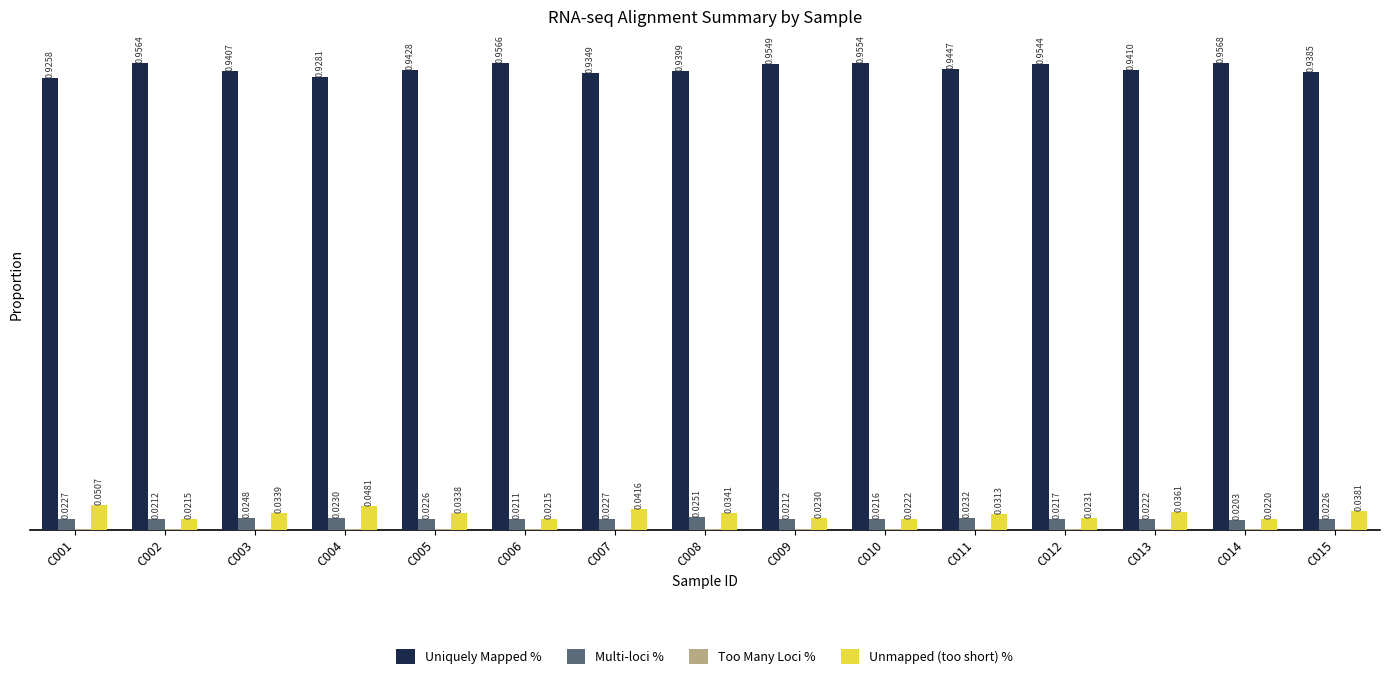

Is the value of Uniquely Mapped % at C001 greater than the value of Multi-loci % at C011?

Yes